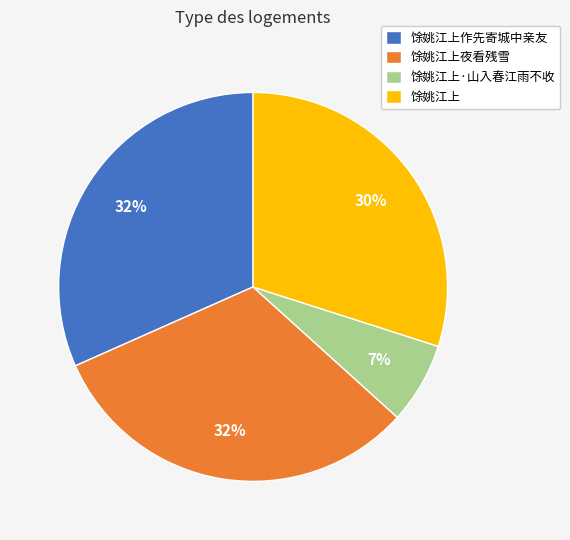

Do 馀姚江上作先寄城中亲友 and 馀姚江上·山入春江雨不收 together represent more than half of the pie?

No